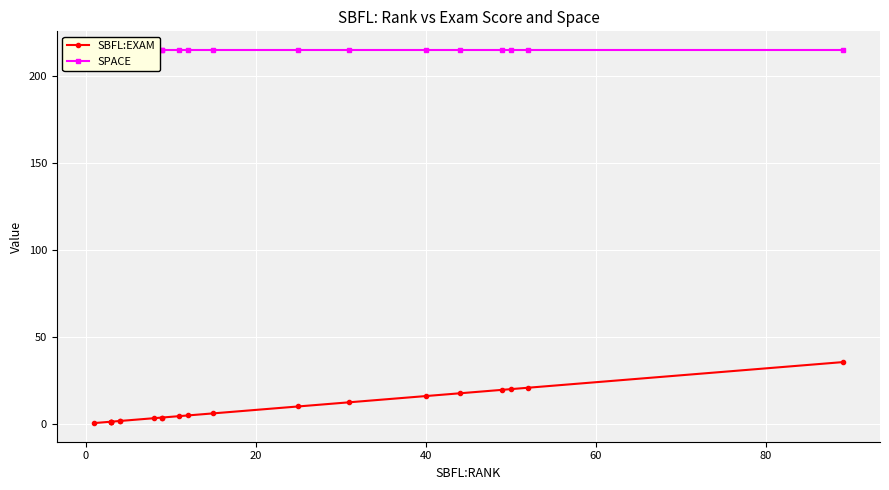

Is the value of SPACE at 9 greater than the value of SBFL:EXAM at 9?

Yes